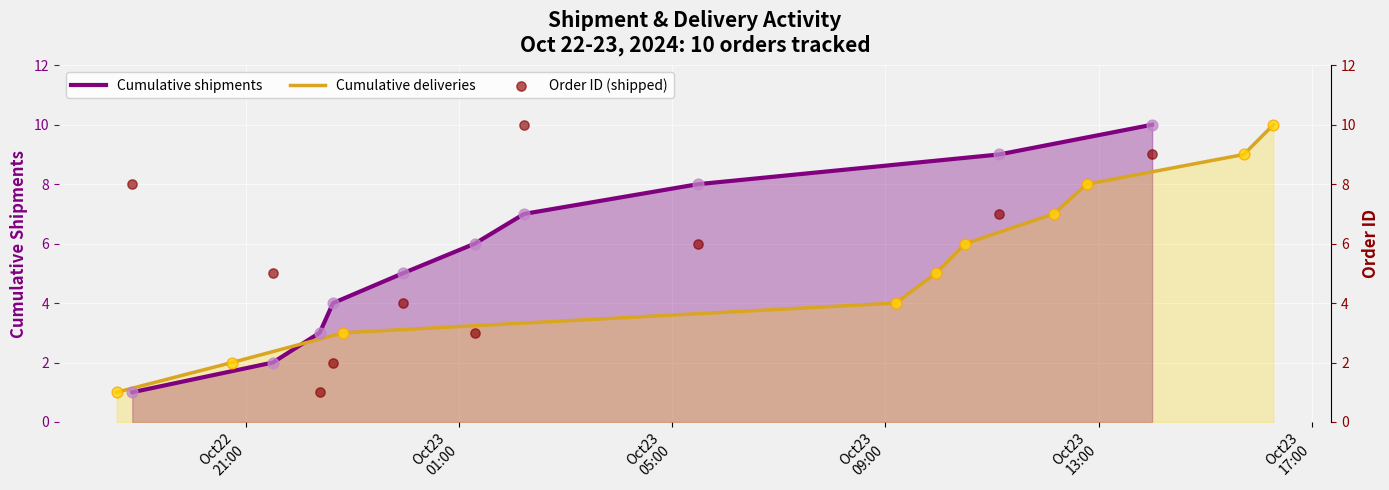

Which series has the widest spread of Y values?

Cumulative shipments